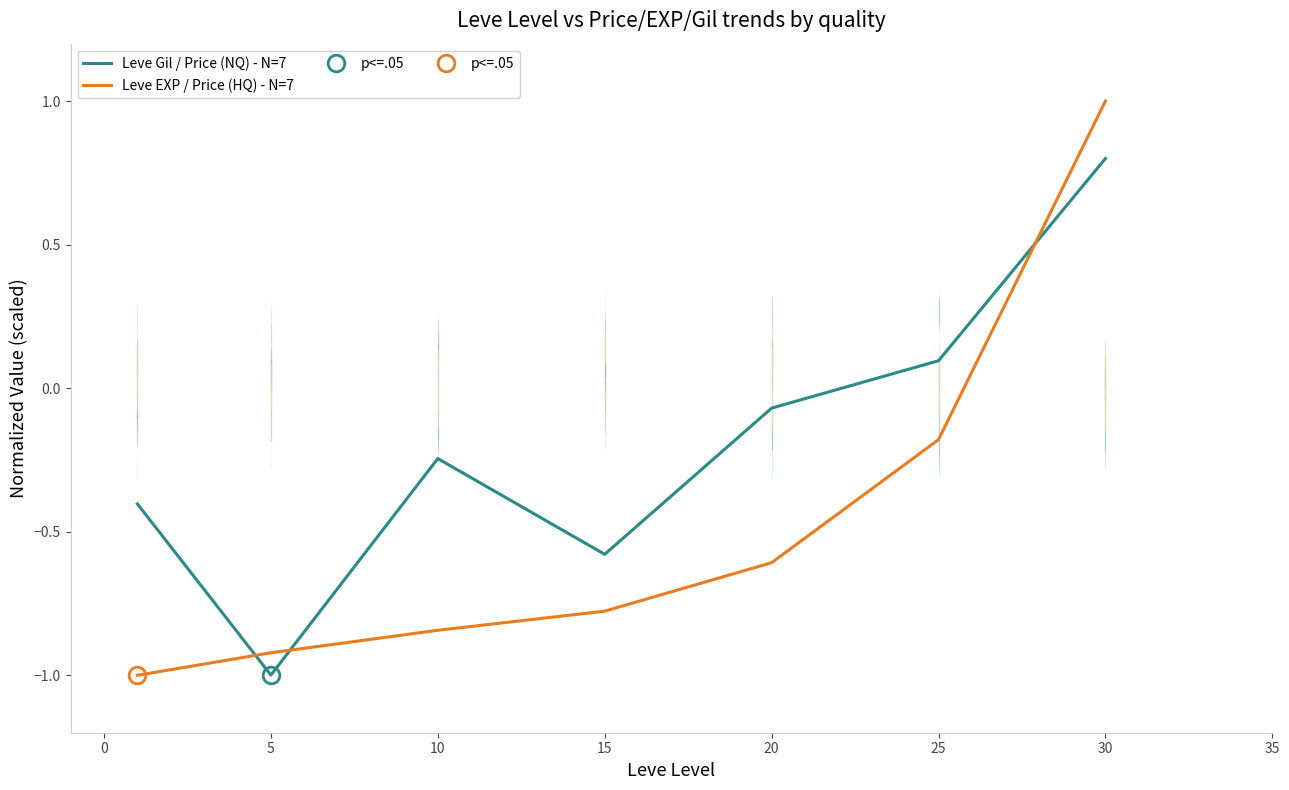

How many data points in Leve EXP / Price (HQ) - N=7 are less than 0?

6